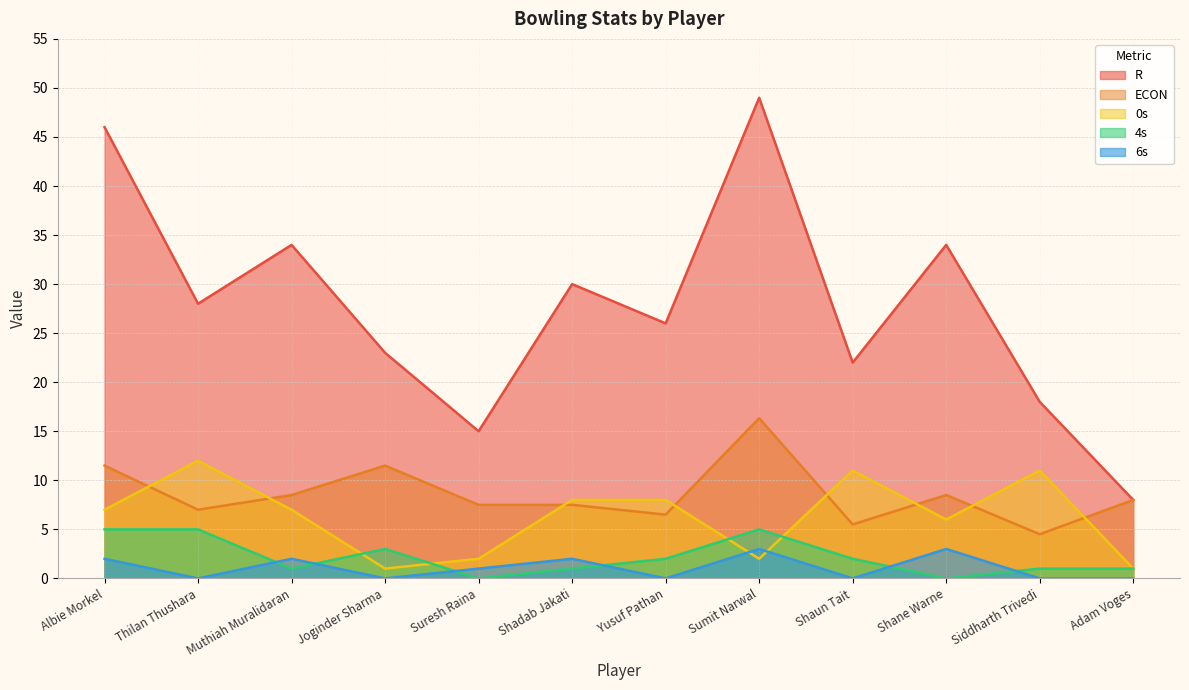

At which category is the sum across all series the highest?

Sumit Narwal